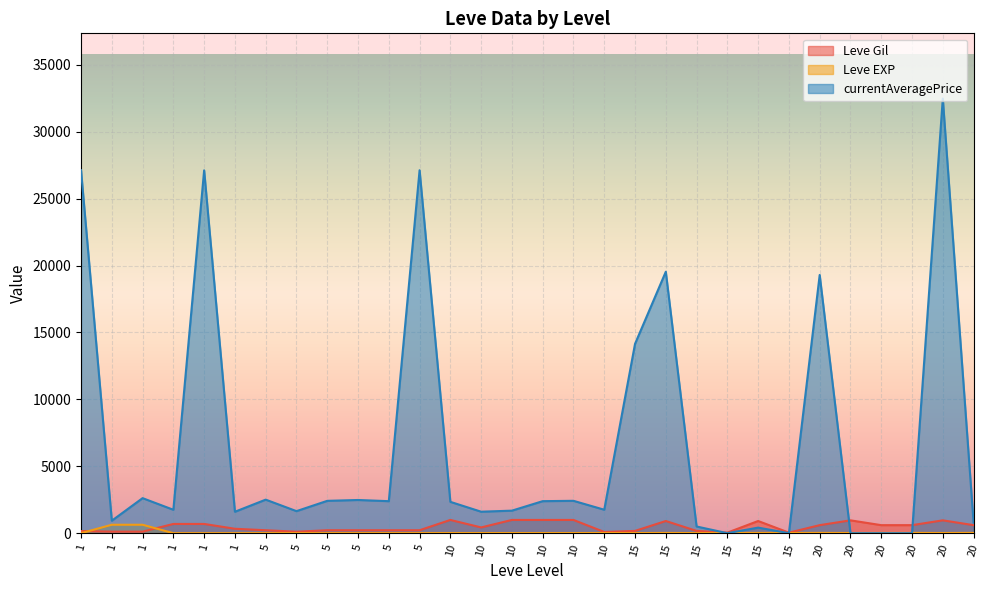

The Leve Gil series shows 990 at 10. True or false?

True